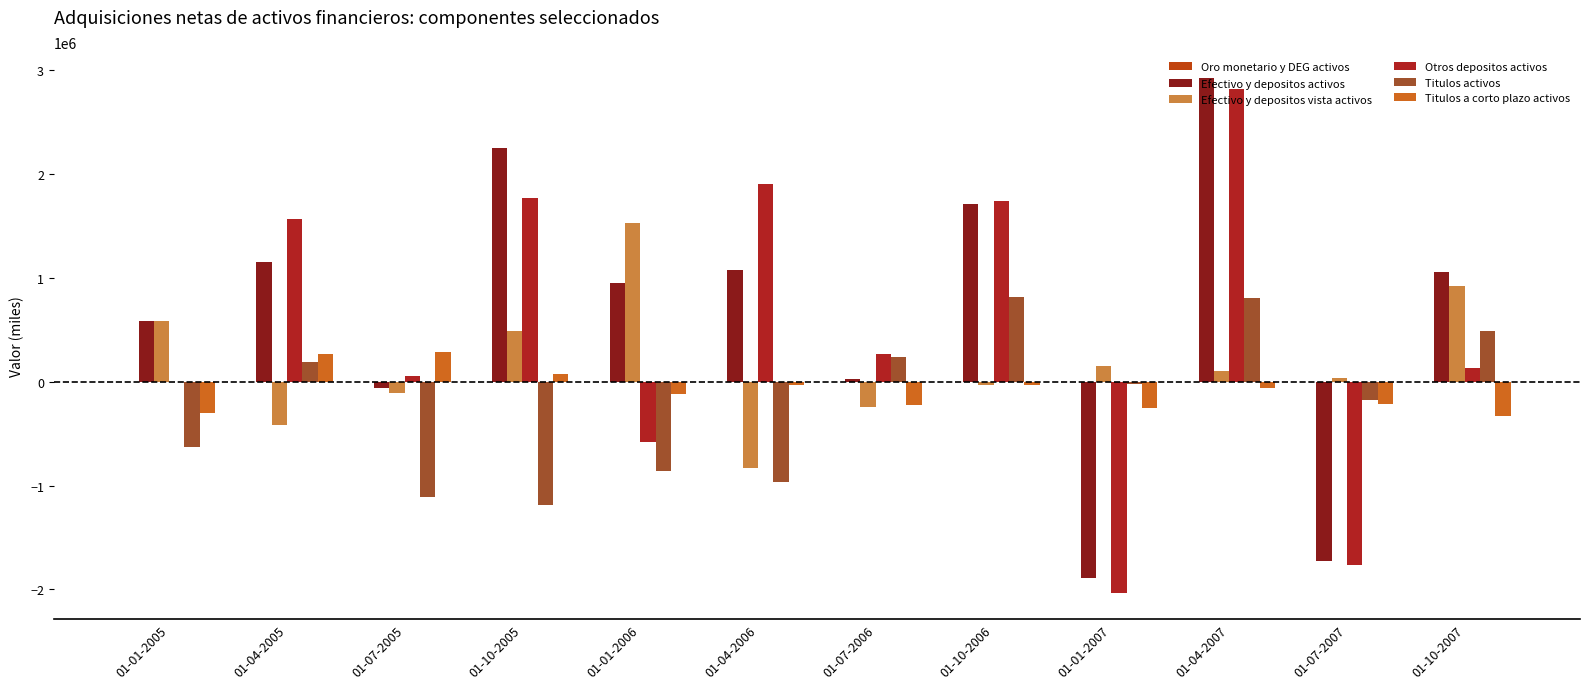

Which series changed the most between 01-04-2005 and 01-07-2005?

Otros depositos activos